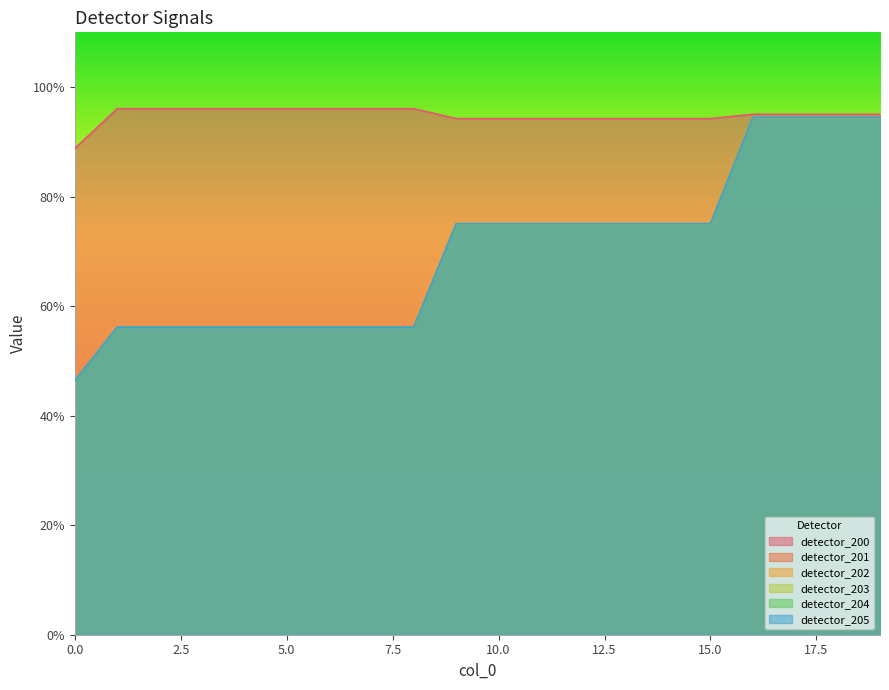

Is it true that detector_205 equals 0.8 at 1?

False